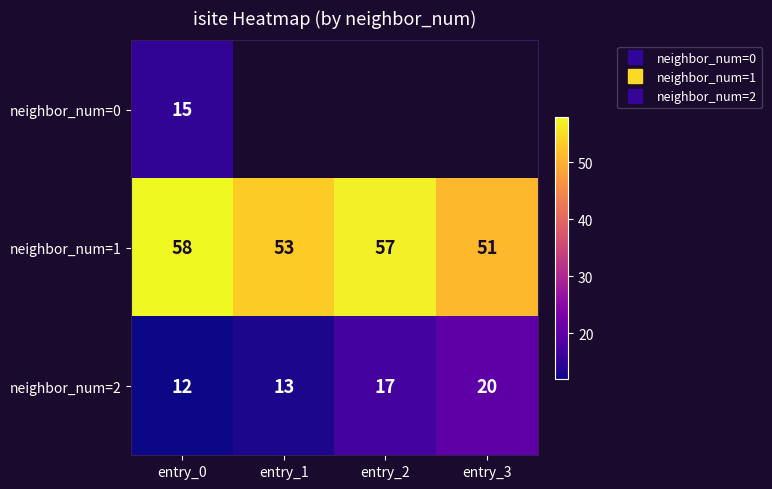

List the labels in order of neighbor_num=0 value, smallest first.

entry_0, entry_1, entry_2, entry_3